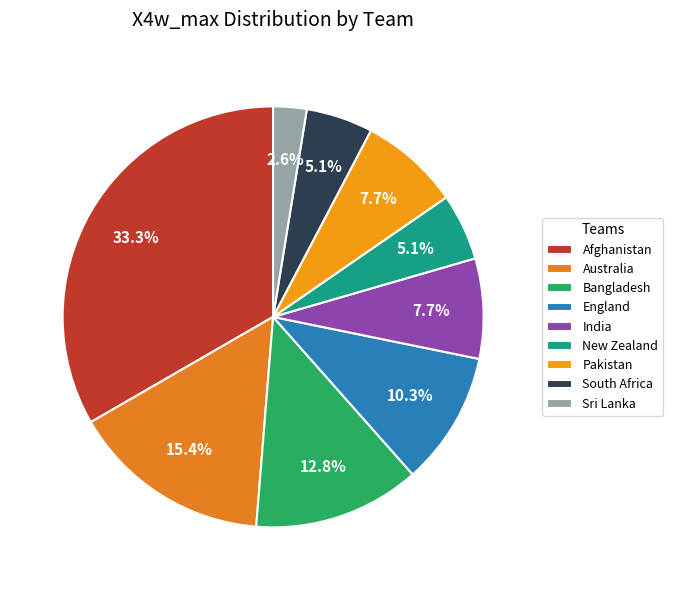

Which has a higher value, India or Afghanistan?

Afghanistan